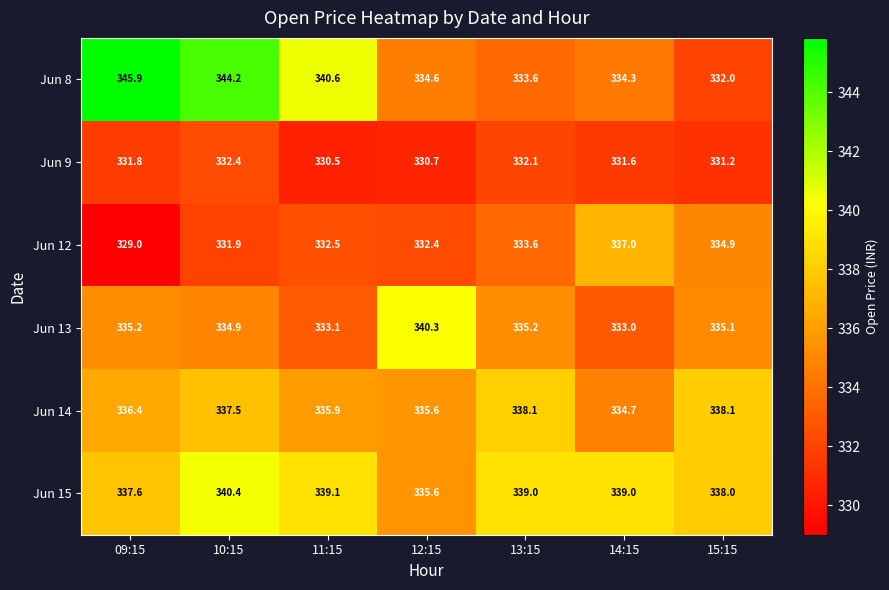

What is the difference between the Jun 9 values at 15:15 and 10:15?

1.2